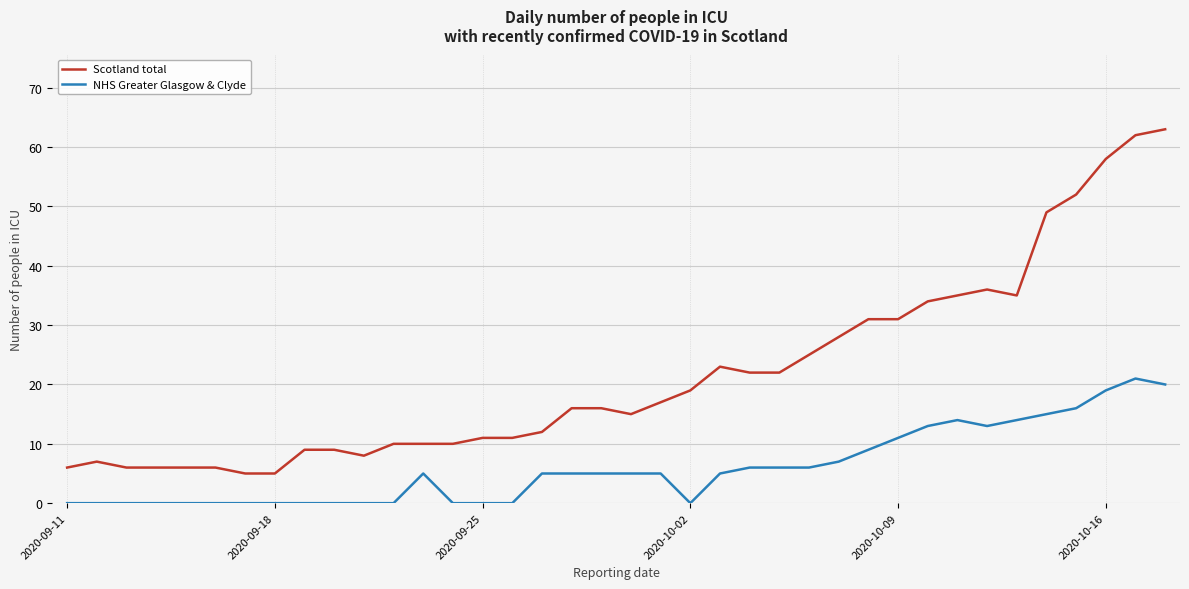

Rank the series by their average value, from lowest to highest.

NHS Greater Glasgow & Clyde, Scotland total